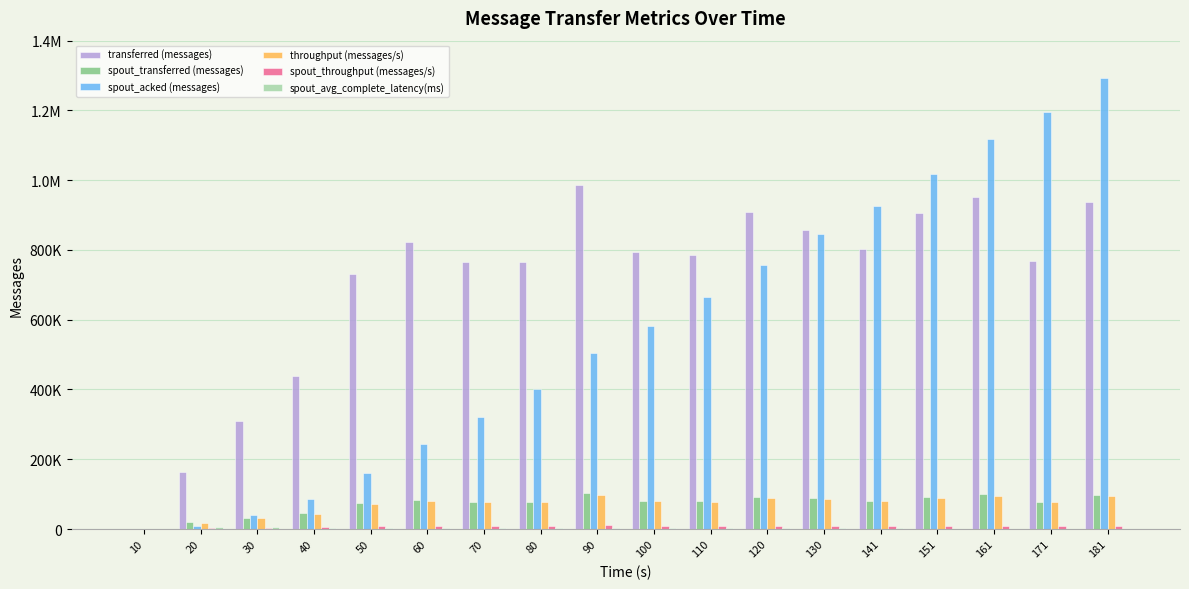

Are the bars horizontal?

No